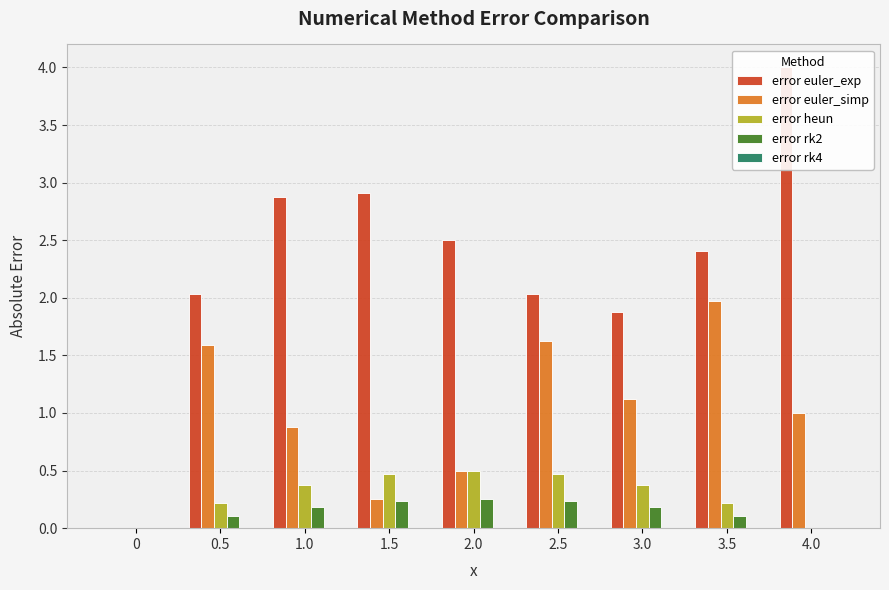

Rank the series at 0.5 from highest to lowest value.

error euler_exp, error euler_simp, error heun, error rk2, error rk4